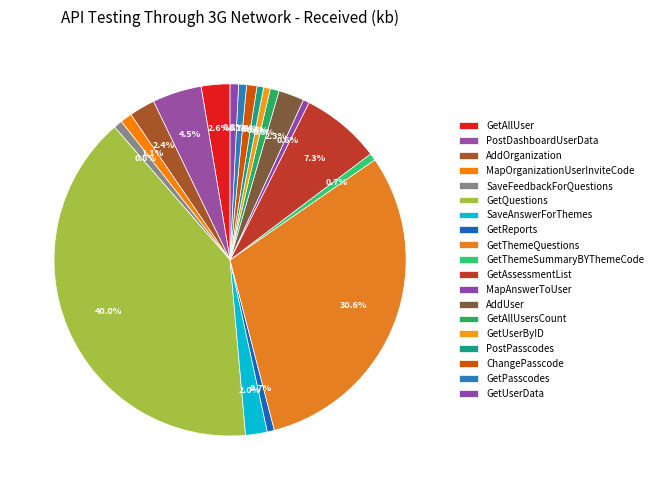

What percentage is NOT represented by PostPasscodes?

99.4%